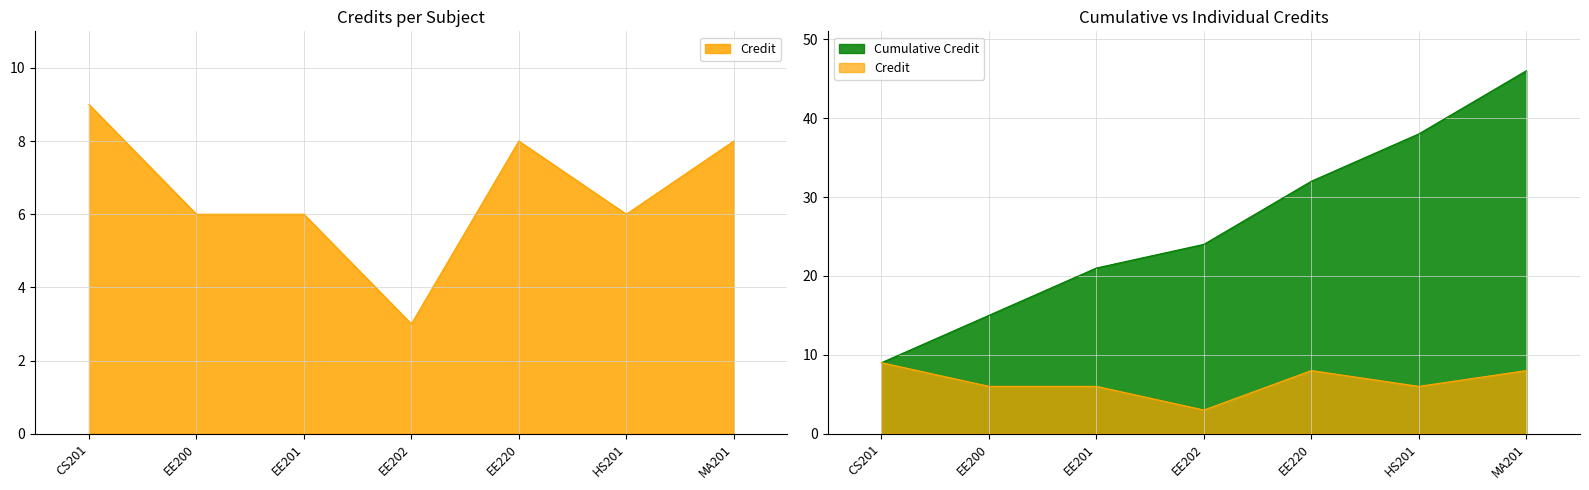

Rank the categories by value from highest to lowest.

CS201, EE220, MA201, EE200, EE201, HS201, EE202